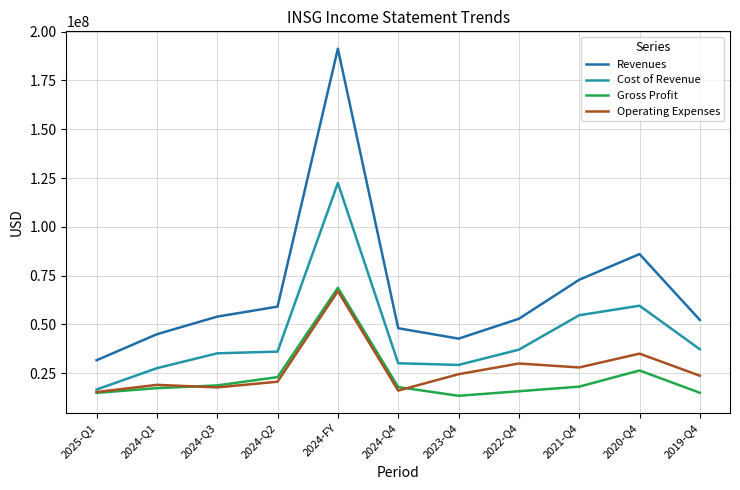

The value of Revenues at 2024-Q1 is 45009000. True or false?

True